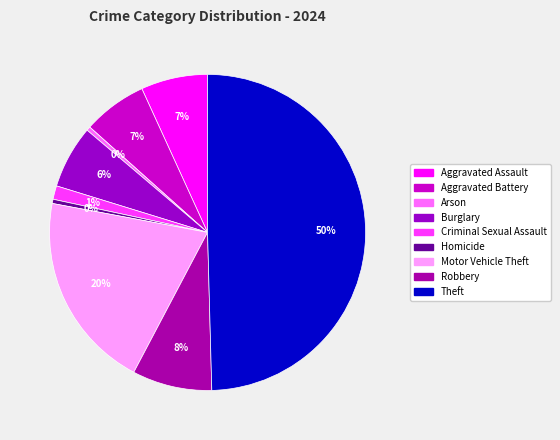

Is it true that Homicide is 0% of the pie?

True